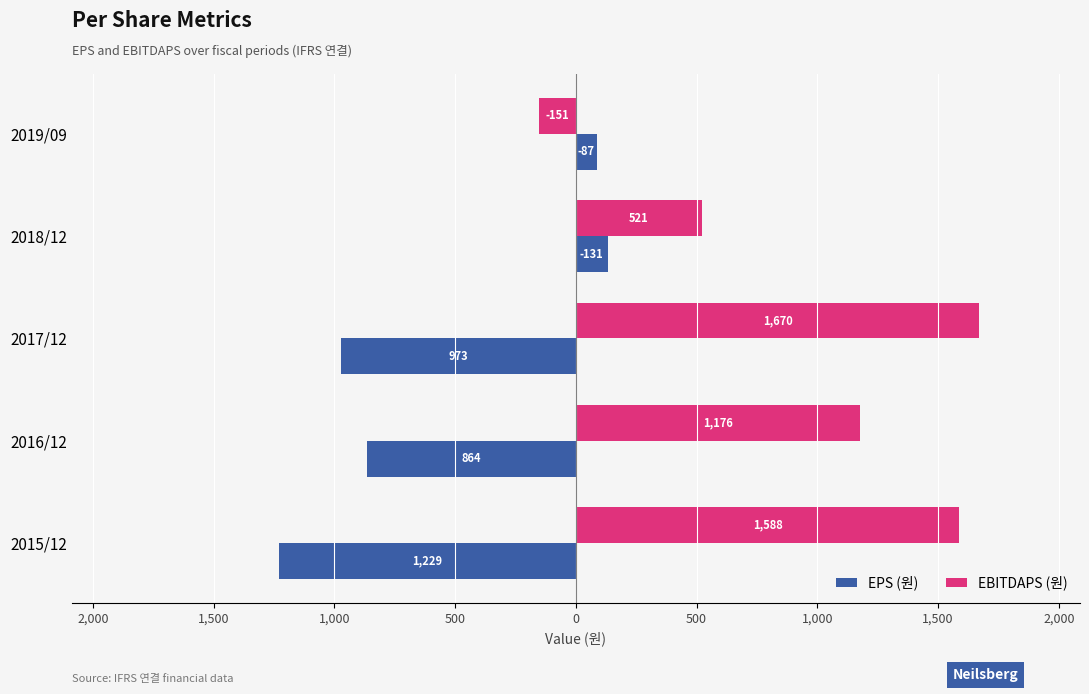

What are all the series names shown in the legend?

EPS (원), EBITDAPS (원)